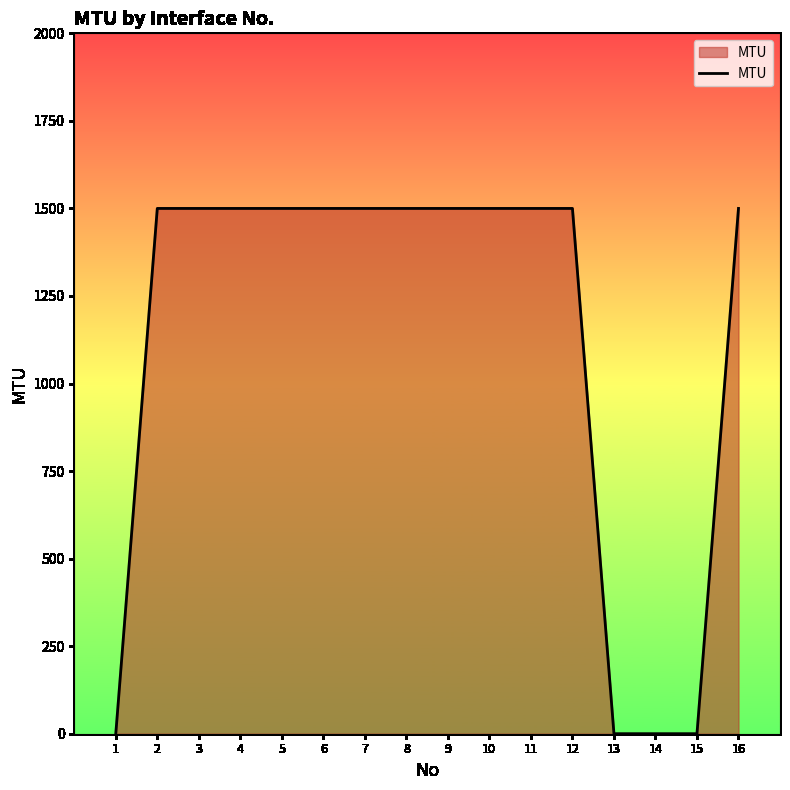

How many lines are shown in the chart?

1